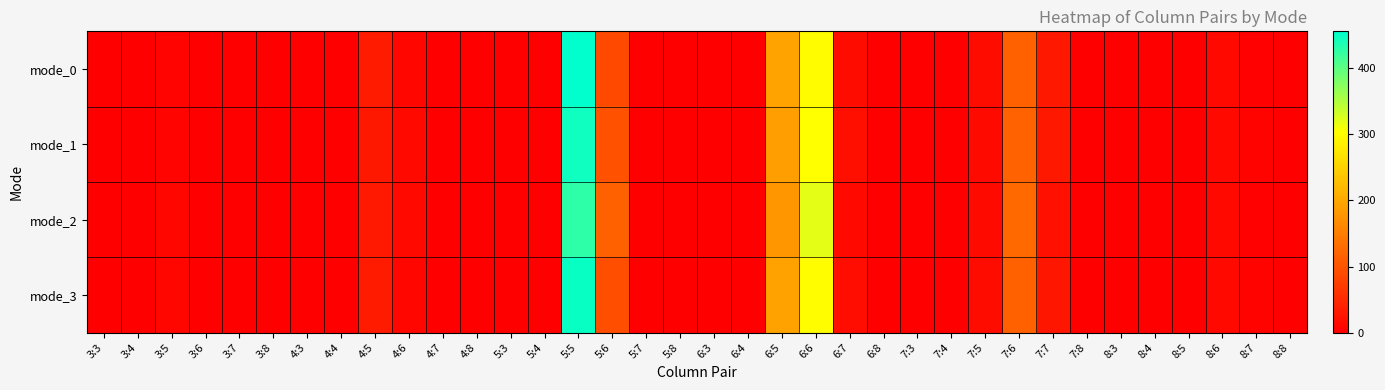

What is the greatest value displayed?

456.0